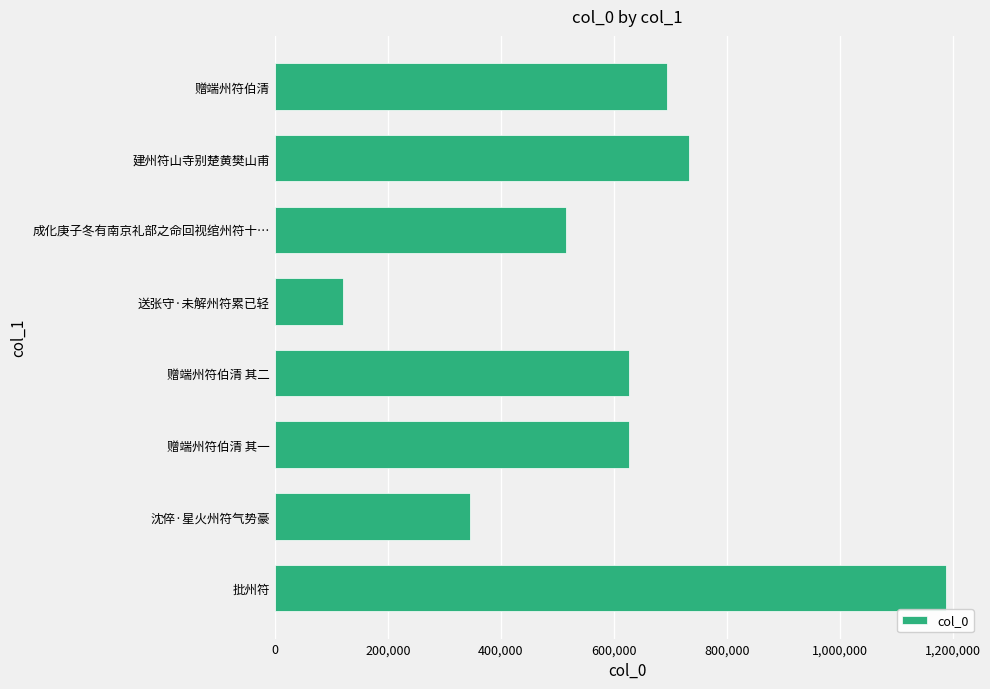

Is it true that the value at 成化庚子冬有南京礼部之命回视绾州符十… is 863472?

False